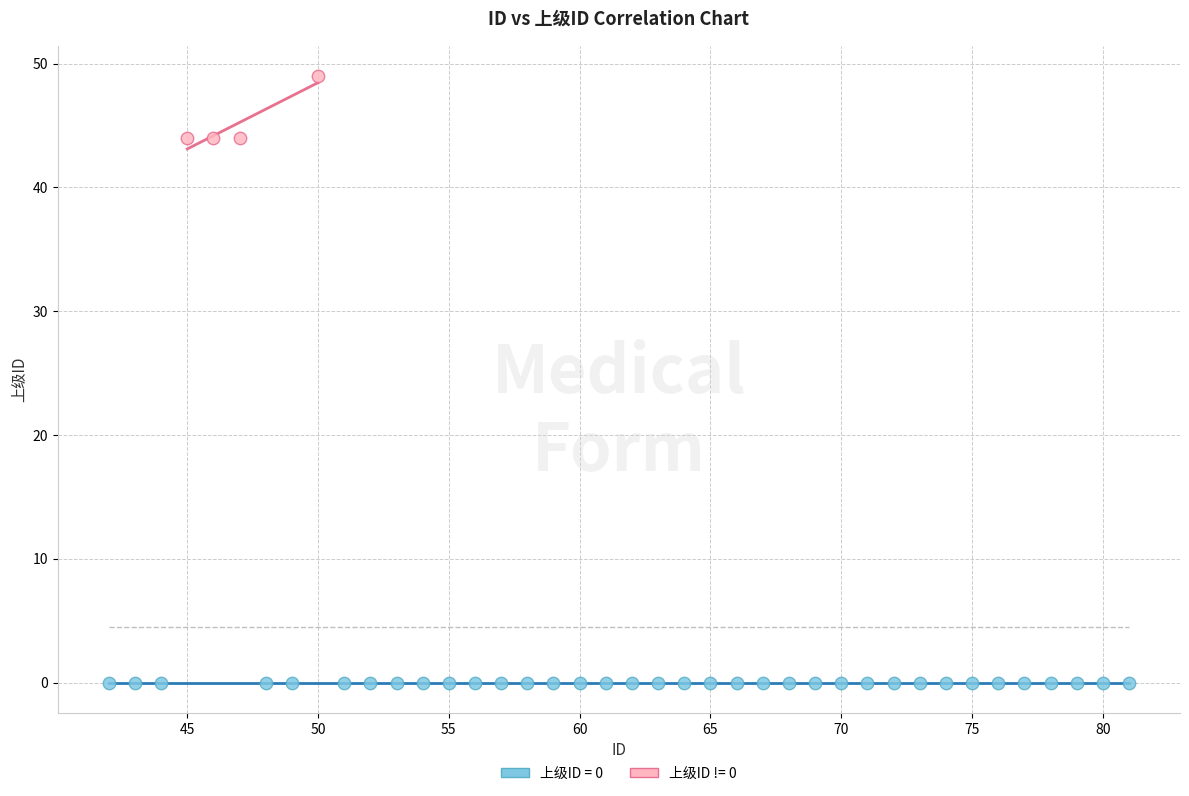

Which series reaches the maximum Y coordinate?

上级ID != 0